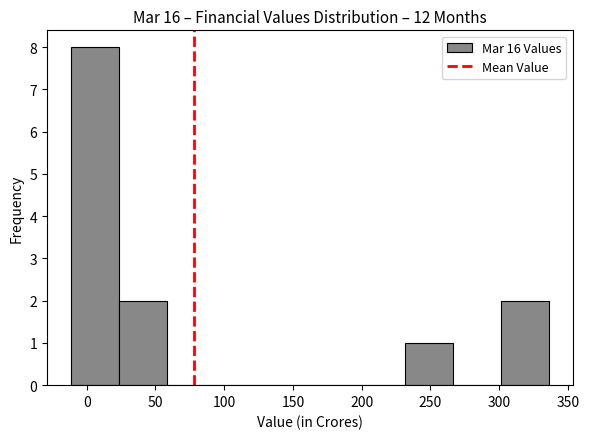

Reading left to right, list every bar in this chart as the range it spans on the x-axis followed by its height. Neither the bar edges nor the heights are printed on the chart, so give them approximately, as read against the axes.

-10 to 25: 8
25 to 60: 2
60 to 95: 0
95 to 130: 0
130 to 160: 0
160 to 195: 0
195 to 230: 0
230 to 265: 1
265 to 300: 0
300 to 335: 2